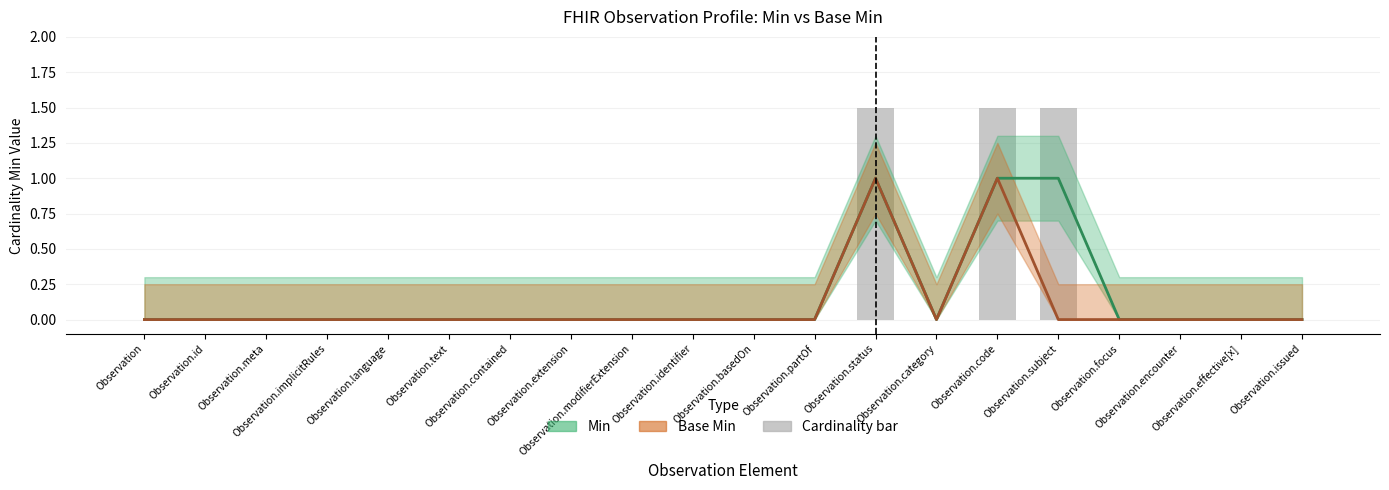

What is the difference between the second highest and second lowest values in the Base Min series?

1.0